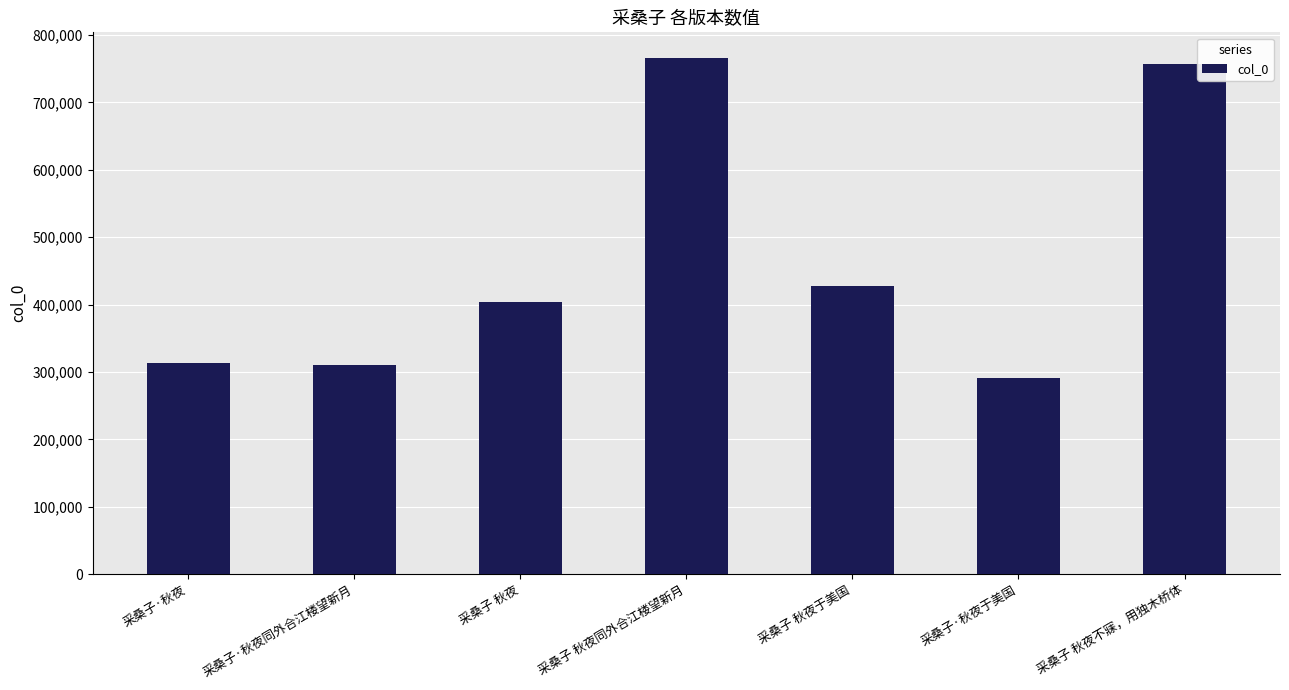

Are the bars horizontal?

No